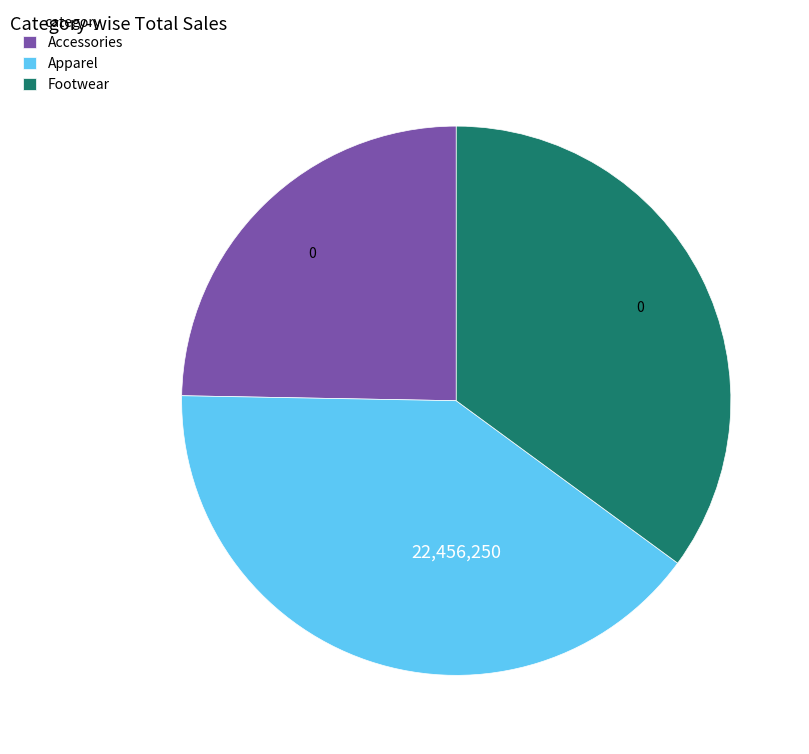

What is the largest slice in the pie chart?

Apparel